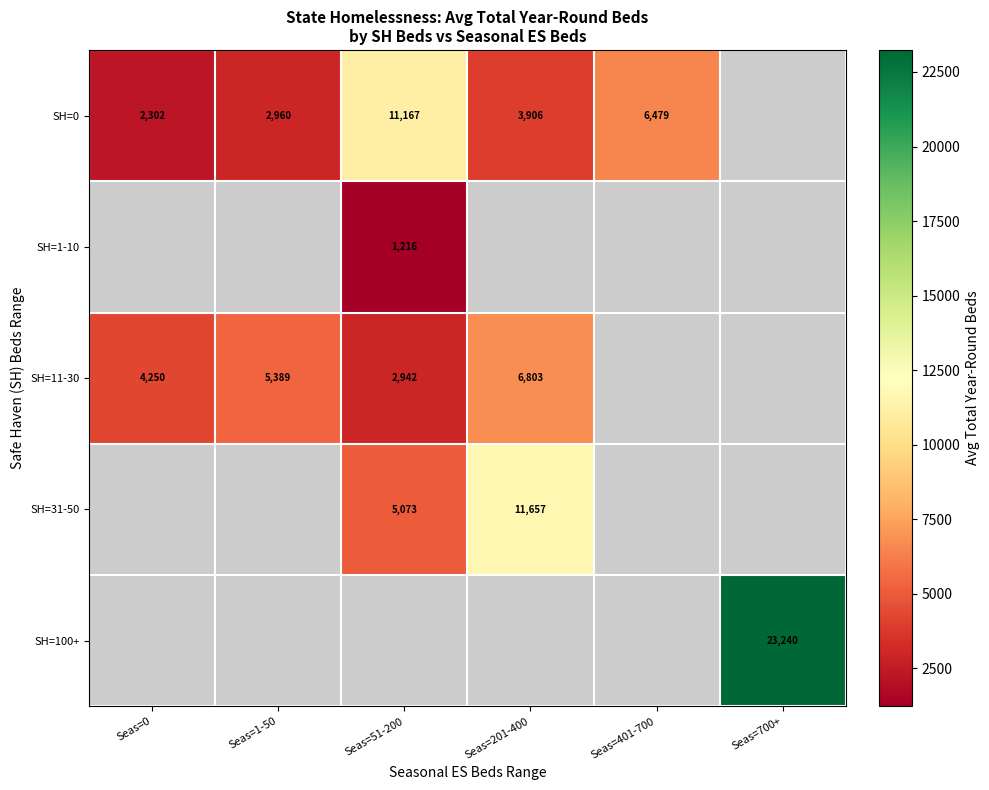

The value of SH=1-10 at Seas=51-200 is 1216.0. True or false?

True